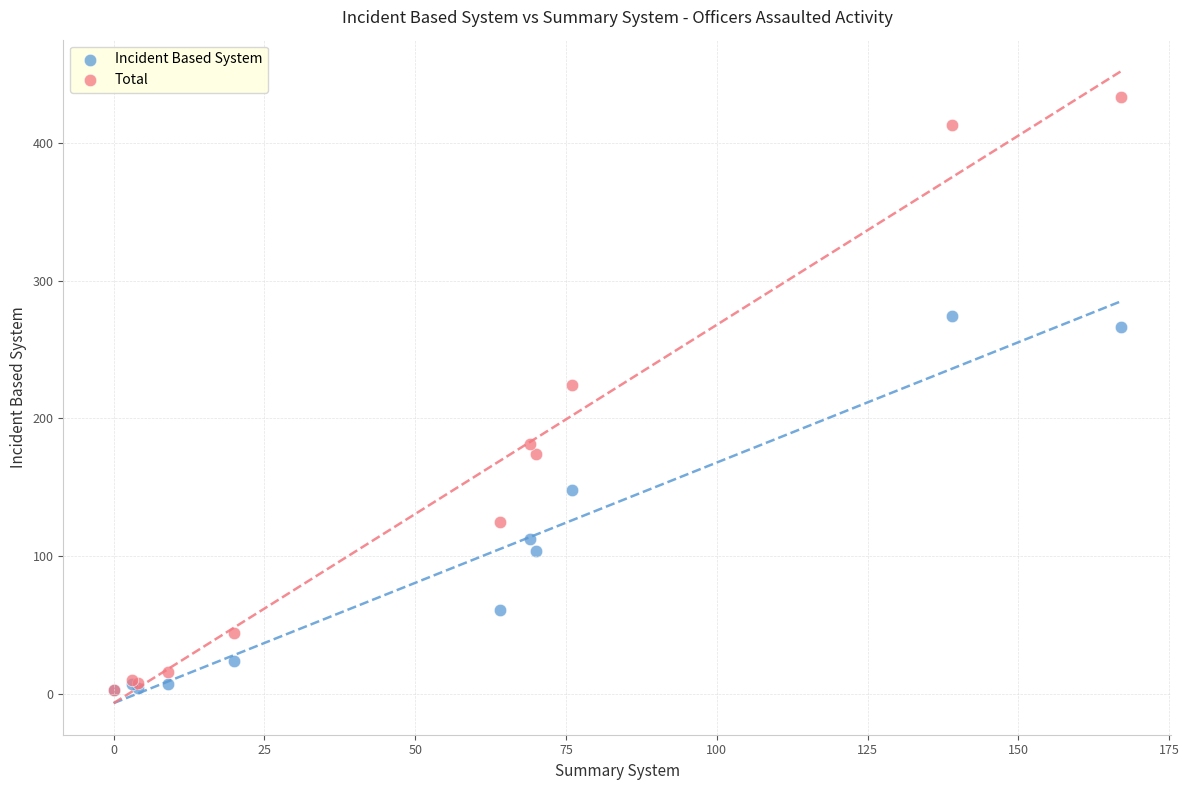

What are all the series names shown in the legend?

Incident Based System, Total